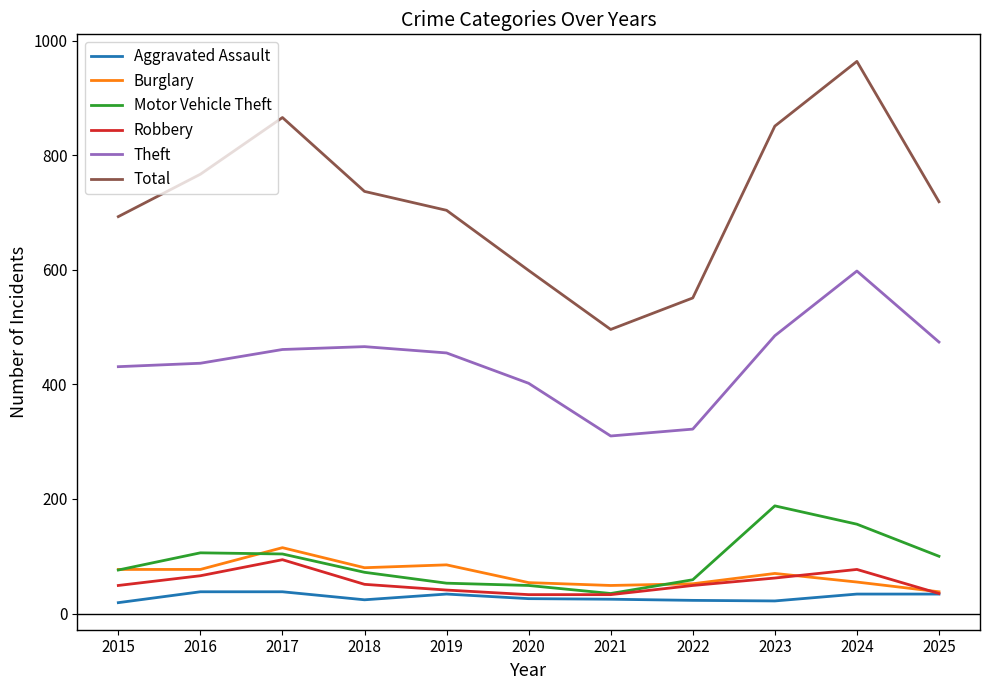

The value of Burglary at 2019 is 135. True or false?

False